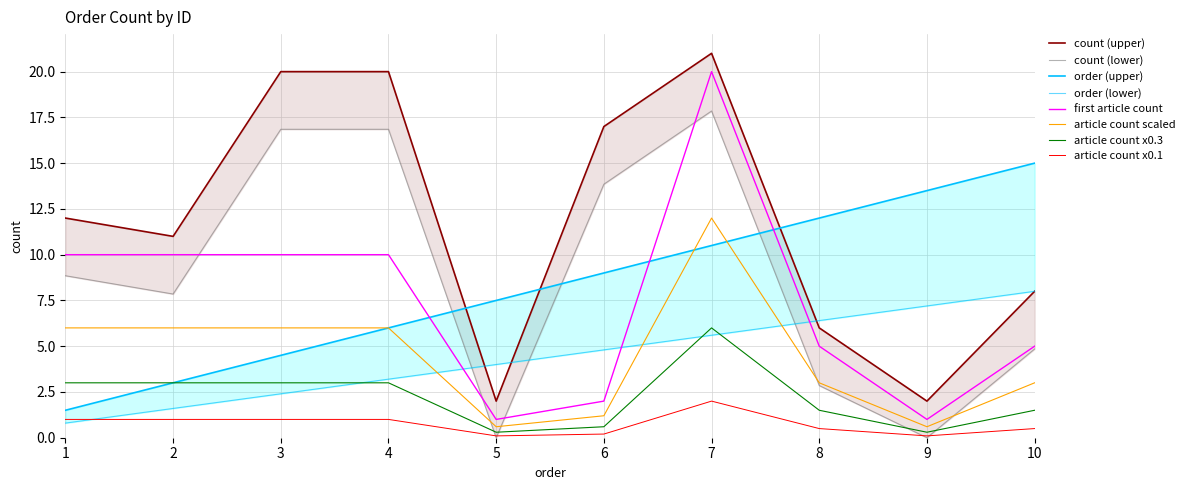

What is the lowest value of the first article count series?

1.0